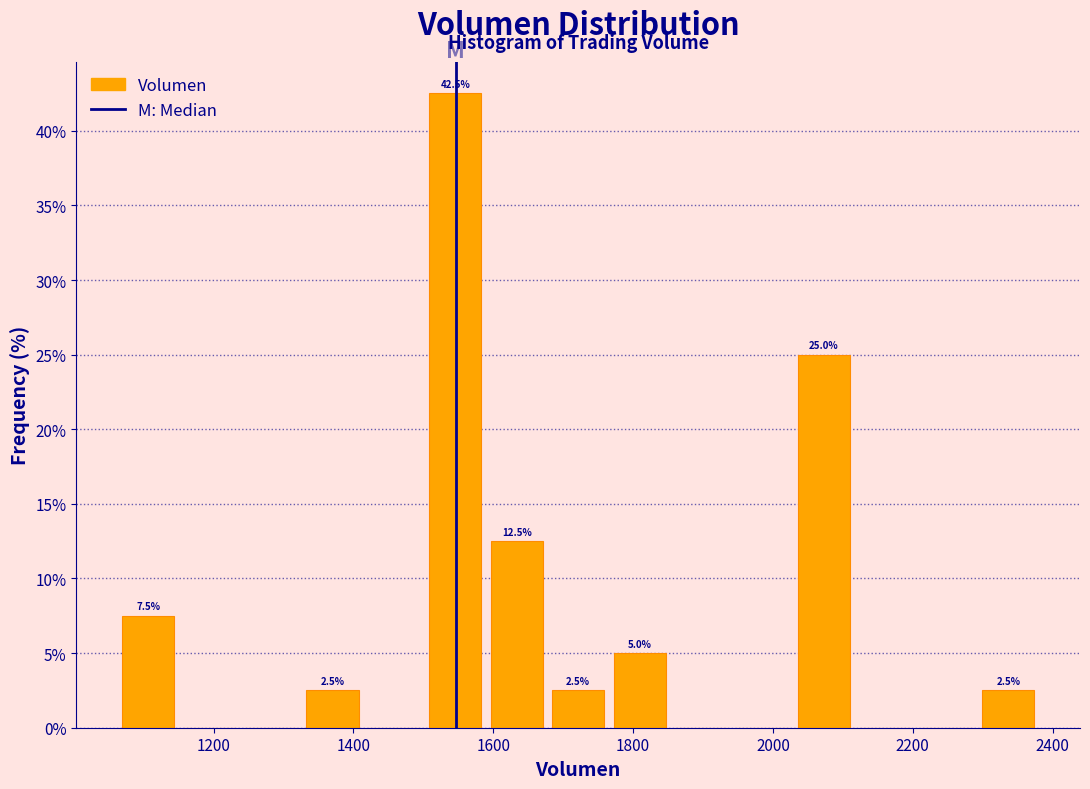

Which range on the x-axis has the tallest bar?

1500 to 1580